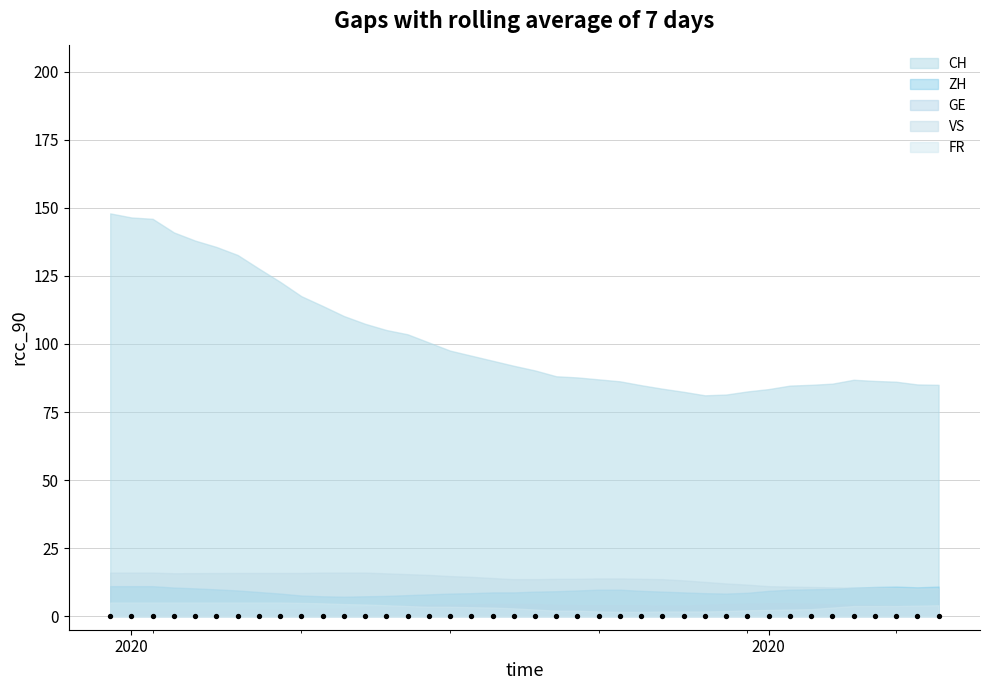

Which series has the largest total across all categories?

CH